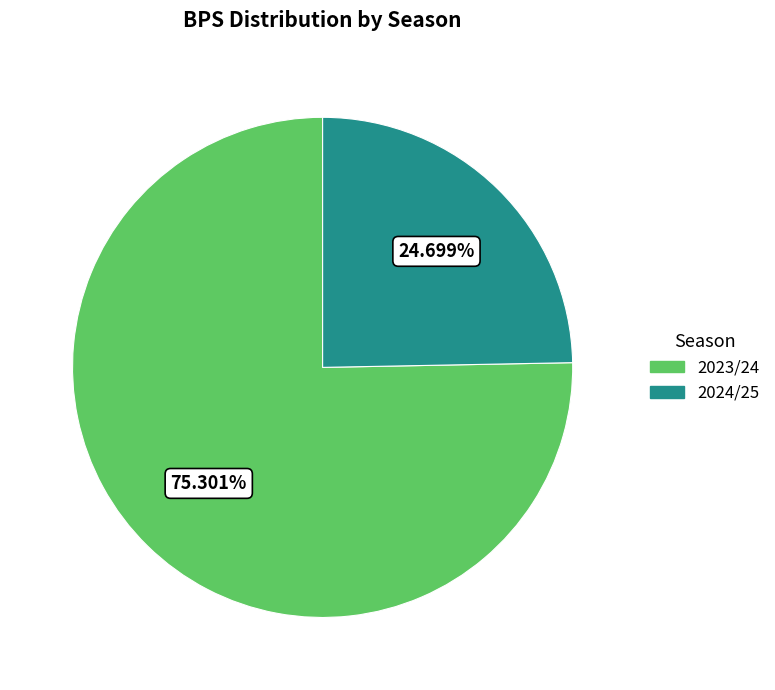

Is there any slice that represents more than half of the pie?

Yes